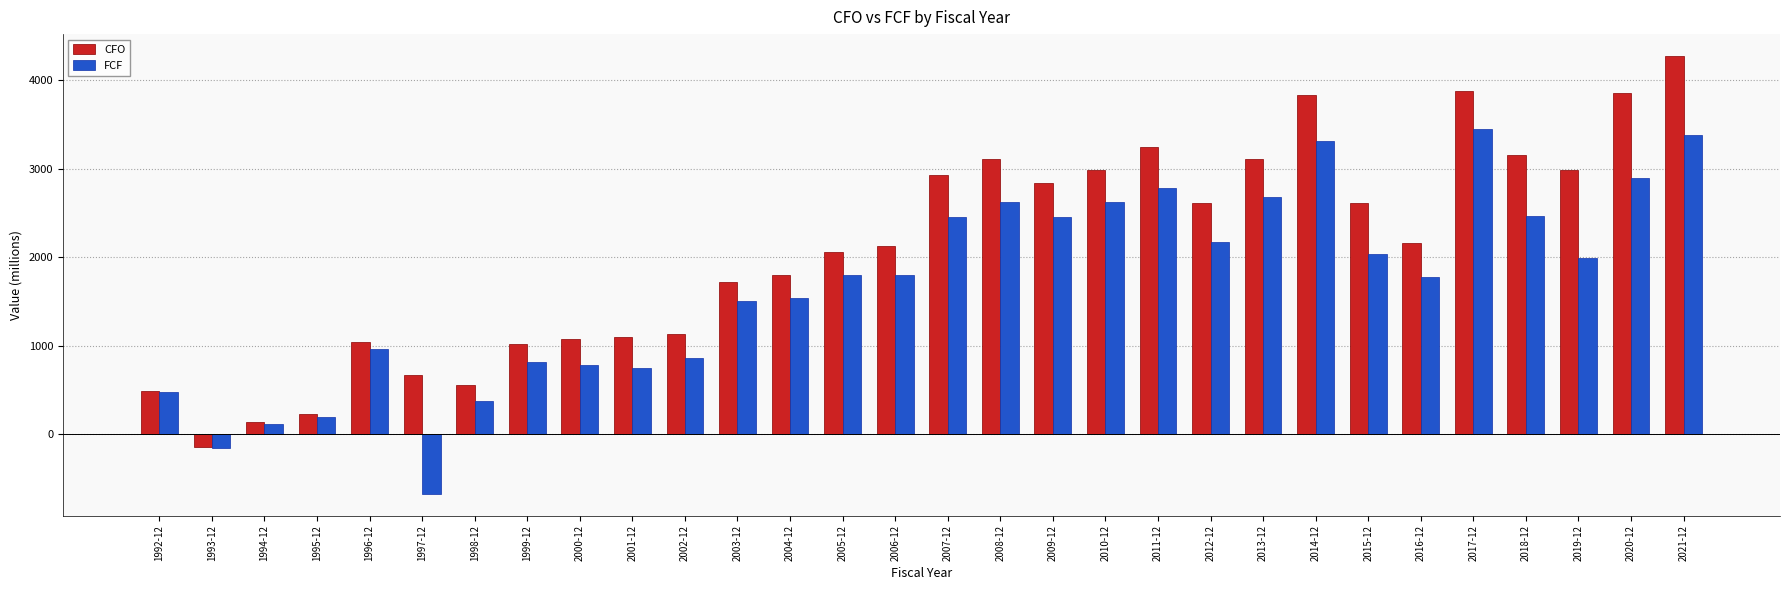

What is the spread (max minus min) of values at 2010-12?

370